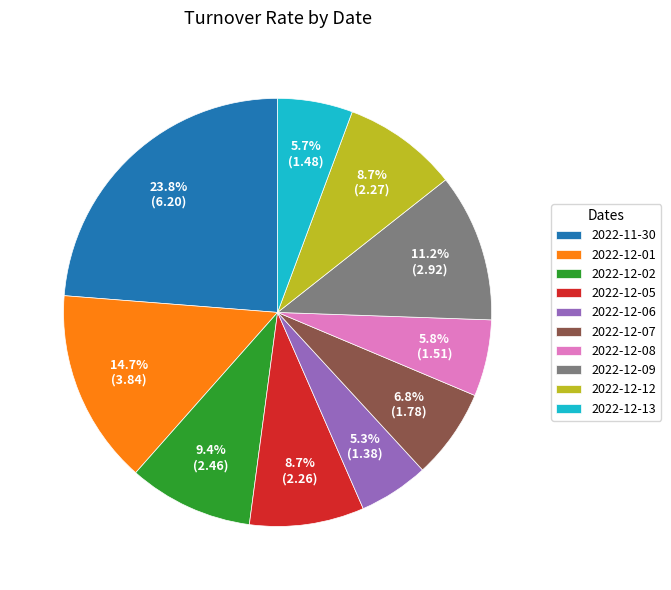

Is there a majority slice in this chart?

No